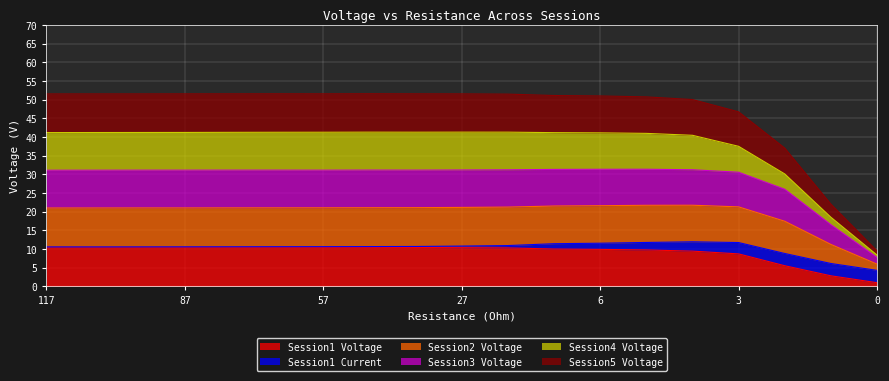

At which label is Session1 Voltage closest to 5?

2